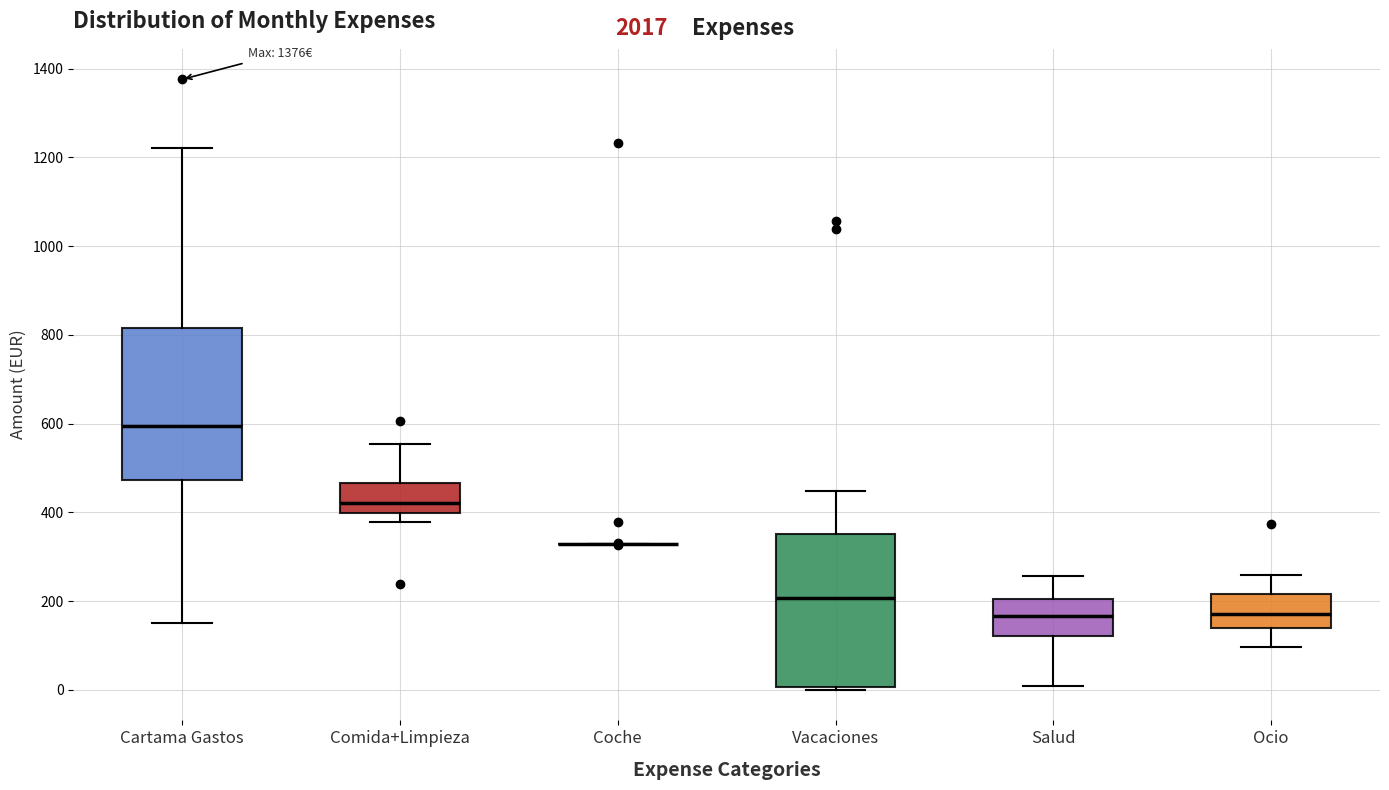

Where does the median line of the box for Comida+Limpieza sit on the y-axis? The values are not printed on the chart, so give them approximately, as read against the axis.

420